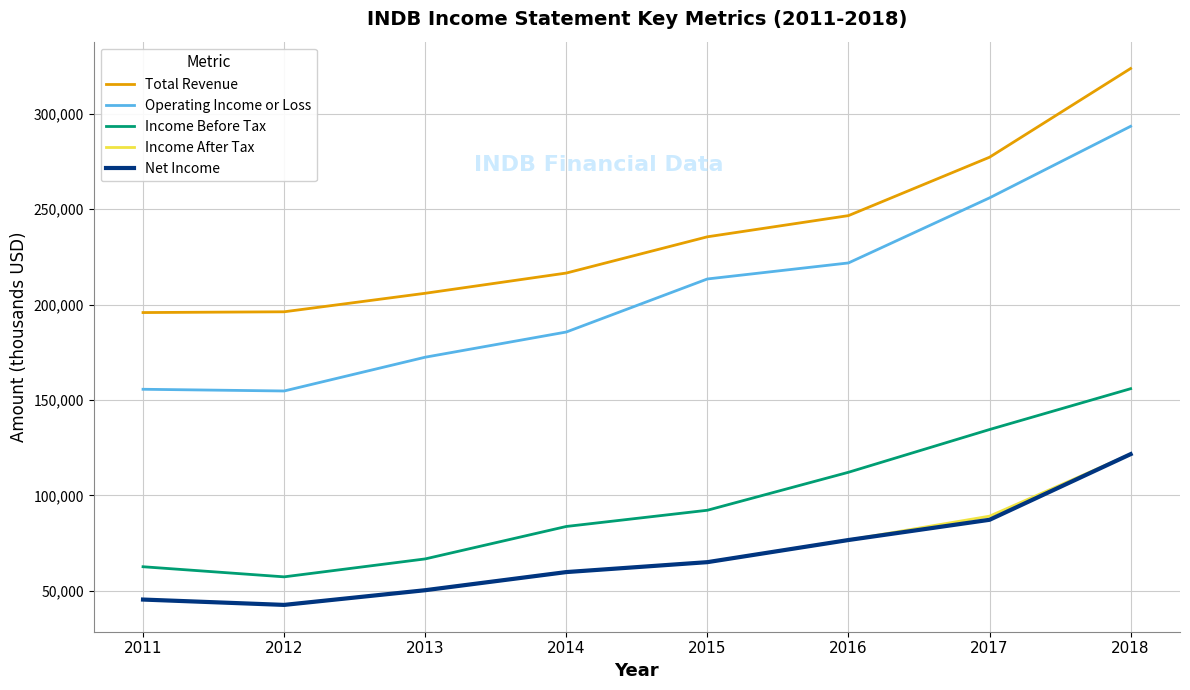

What is the minimum value shown in the chart?

42600